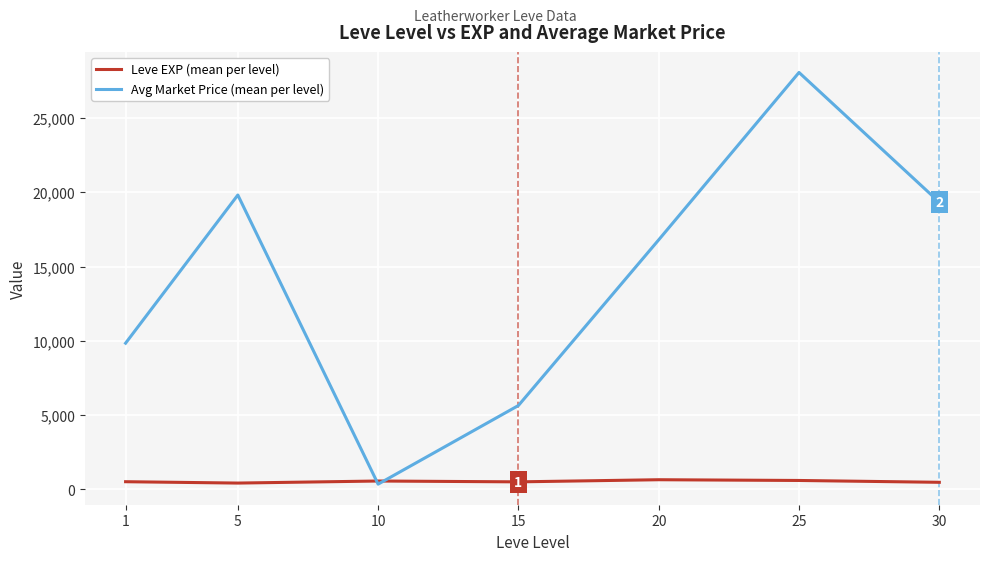

The Avg Market Price (mean per level) series shows 19811.0 at 5. True or false?

True